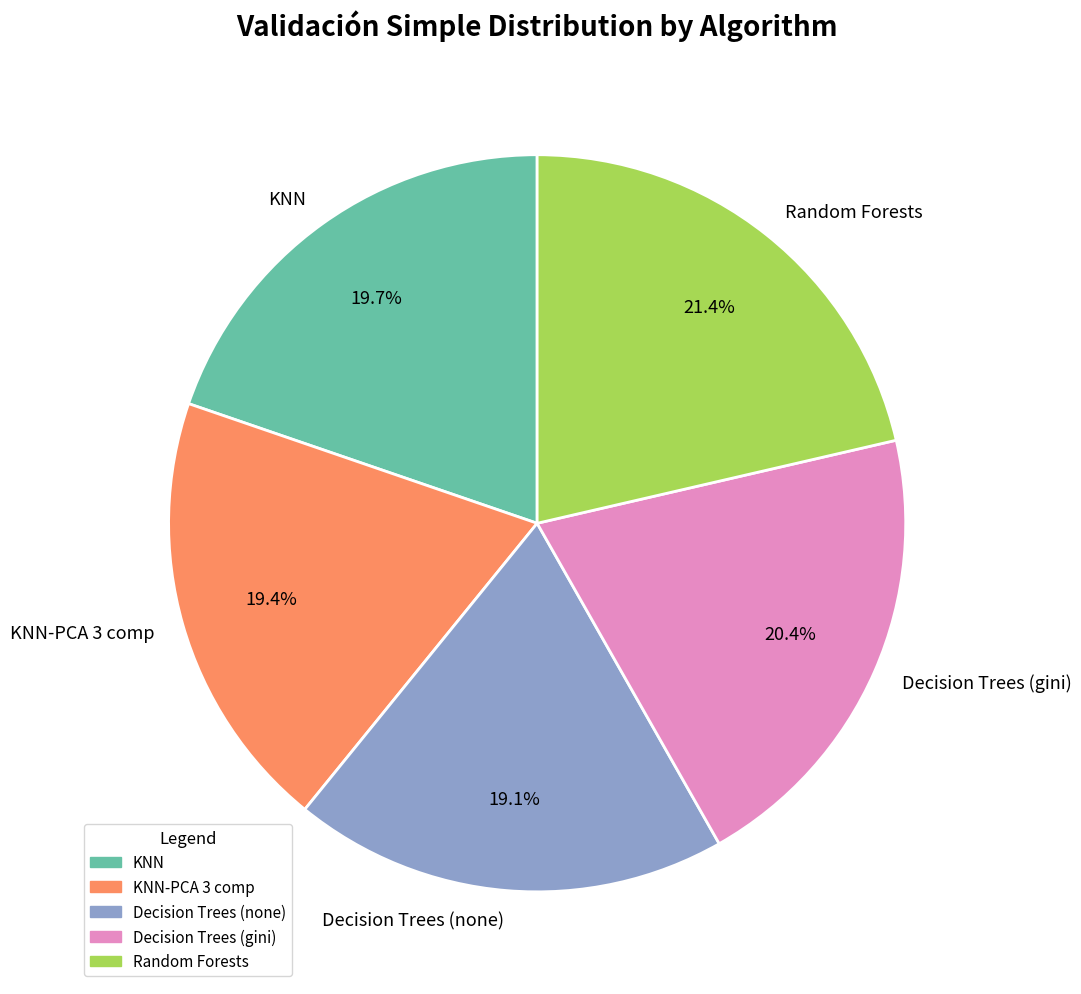

How many slices are in this pie chart?

5